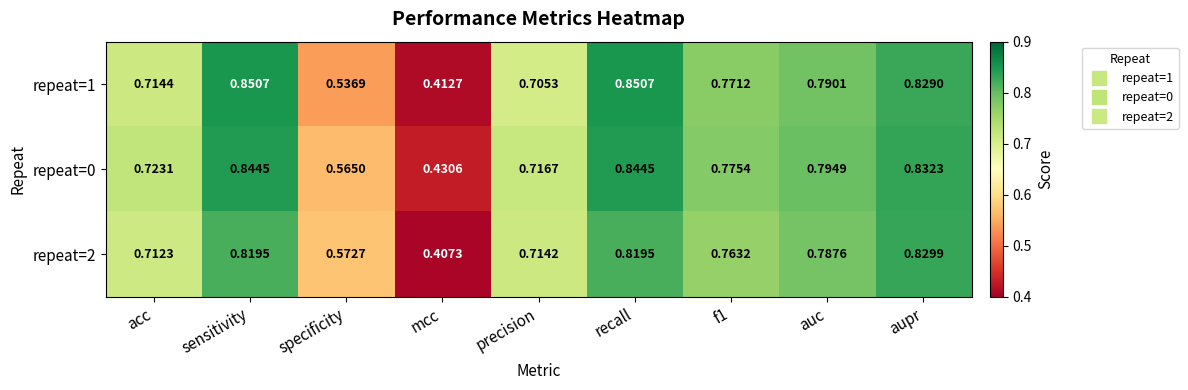

Is the value of repeat=1 at recall greater than the value of repeat=0 at f1?

Yes